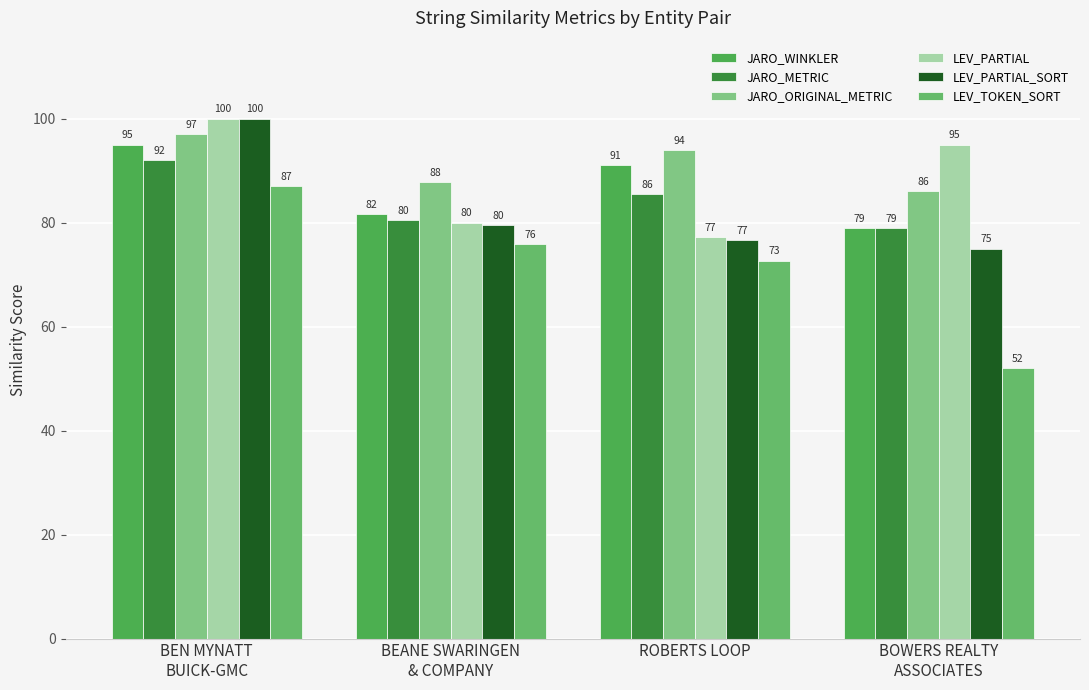

Rank the series by their maximum value, from lowest to highest.

LEV_TOKEN_SORT, JARO_METRIC, JARO_WINKLER, JARO_ORIGINAL_METRIC, LEV_PARTIAL, LEV_PARTIAL_SORT